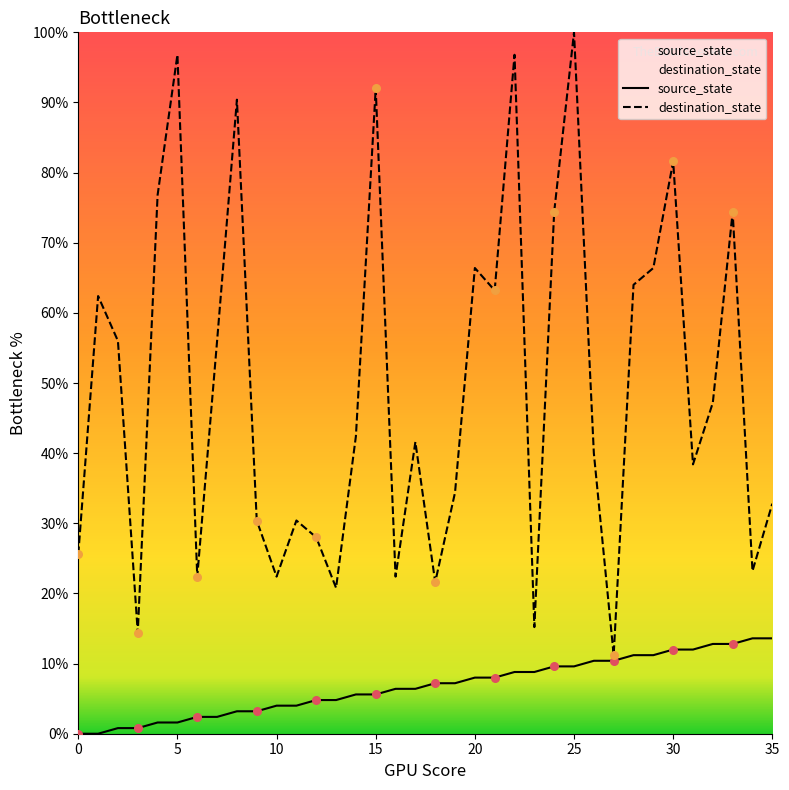

Which series has the largest total across all categories?

destination_state